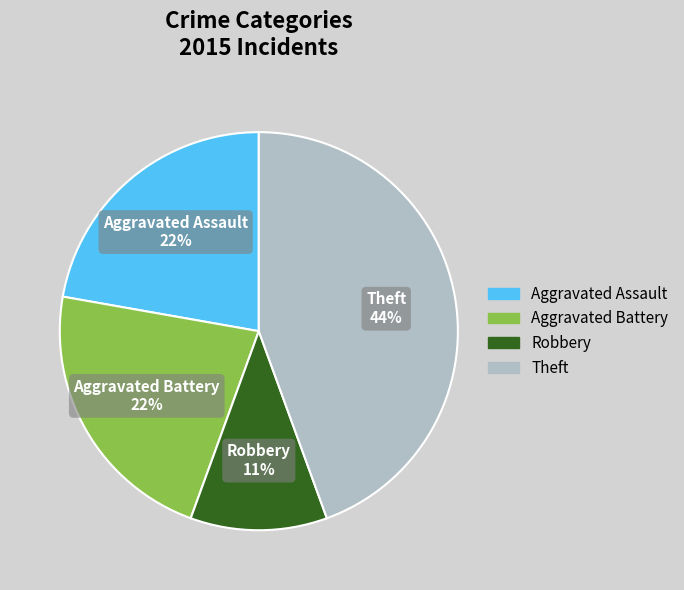

Combined, do Aggravated Assault and Theft account for over 50%?

Yes